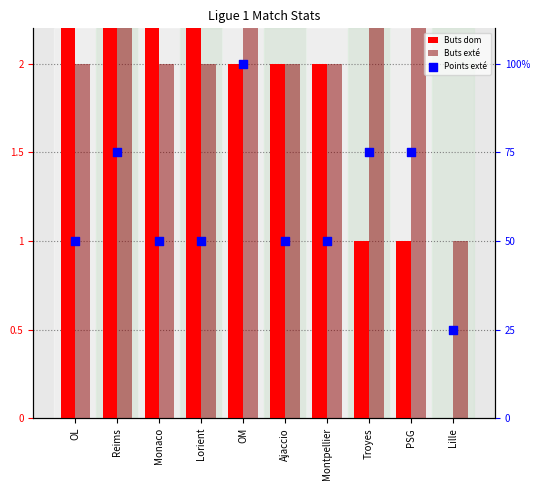

At which category is the sum across all series the highest?

OM